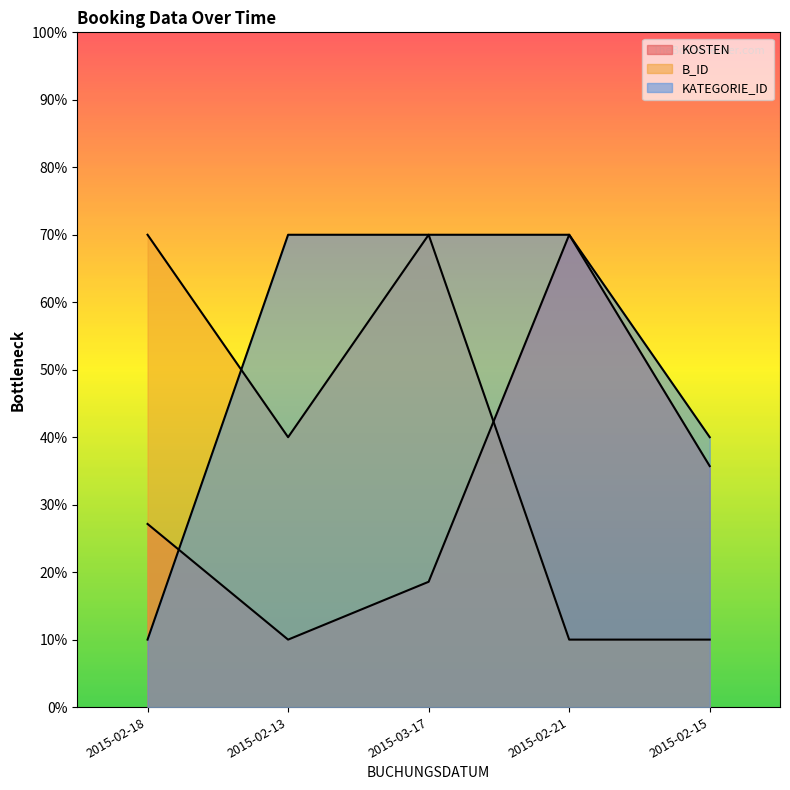

What value does the B_ID series have at 2015-03-17?

0.7